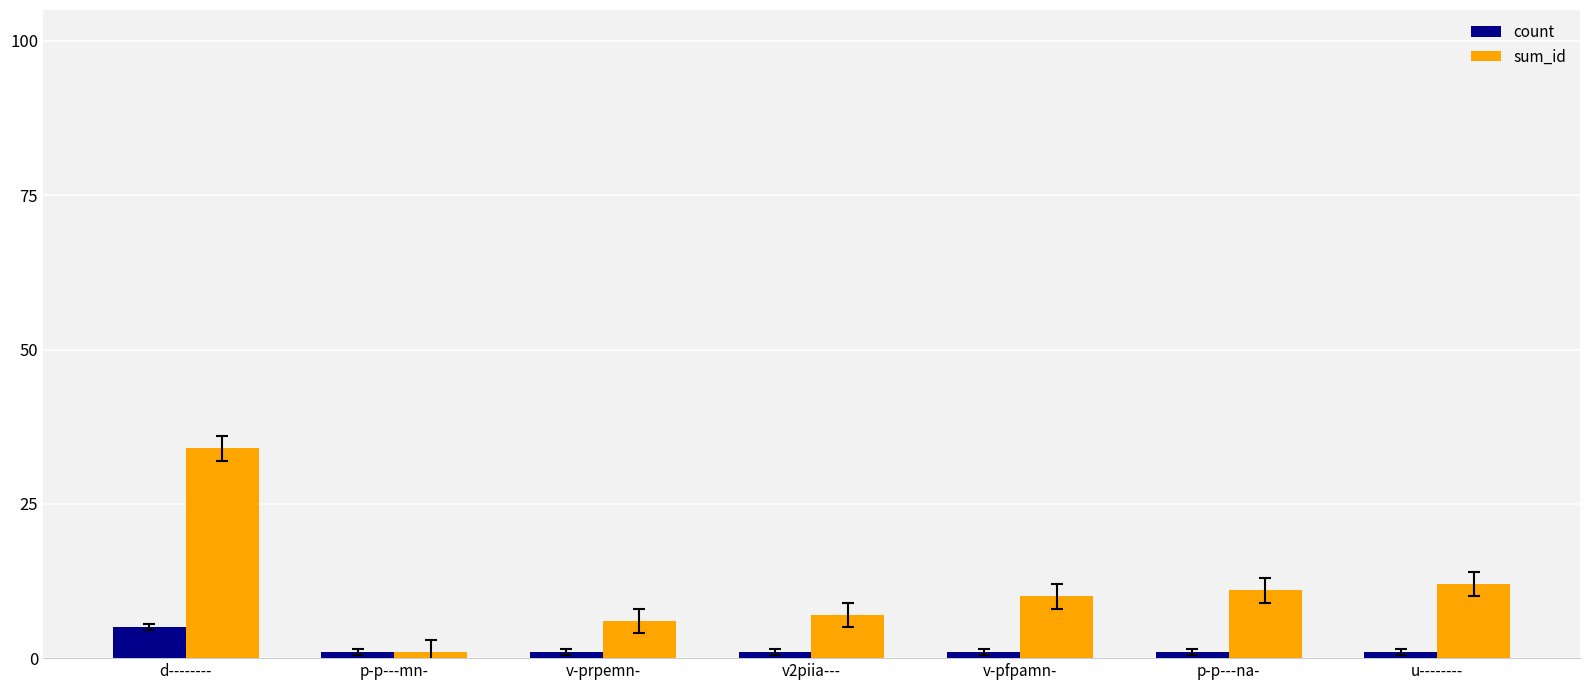

Reading left to right, extract all data points from this chart.

count: 5	1	1	1	1	1	1
sum_id: 34	1	6	7	10	11	12